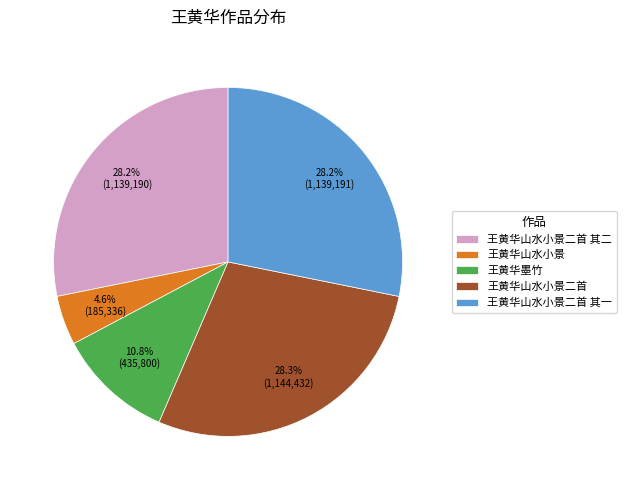

What percentage is the 王黄华山水小景二首 其一 slice, to the nearest percent?

28%